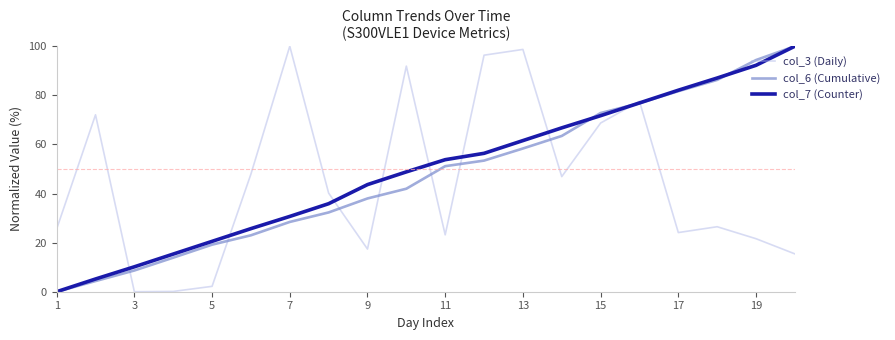

What is the highest value of the col_3 (Daily) series?

100.0